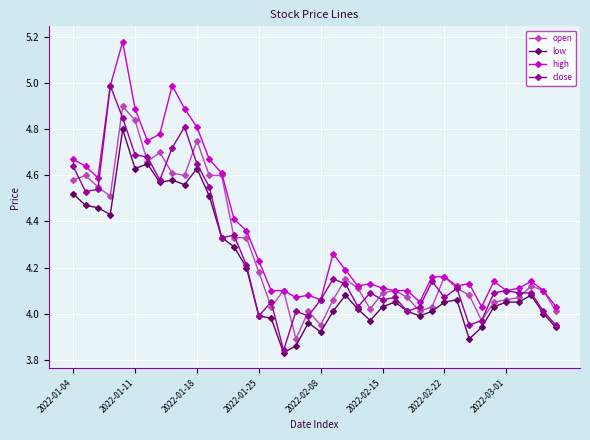

At how many categories does at least one series exceed 3?

40